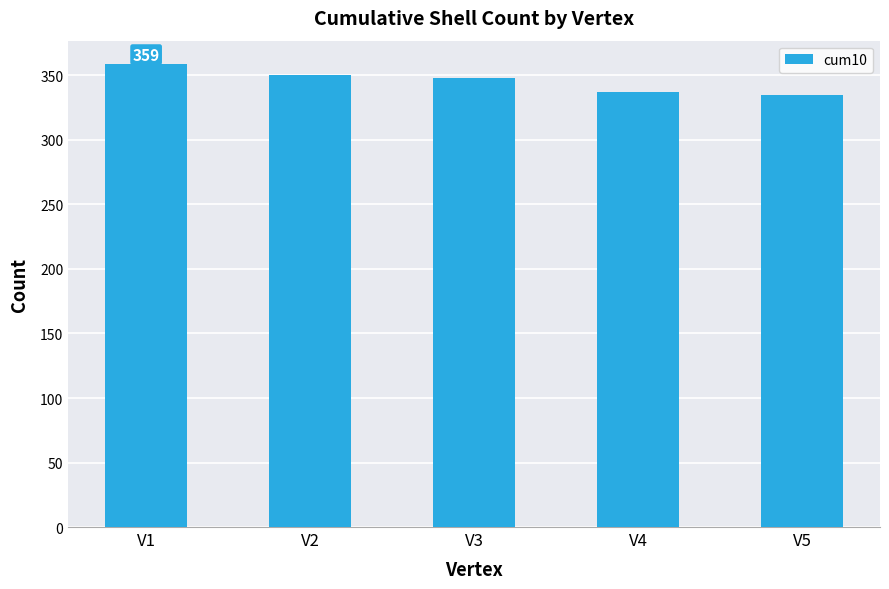

What is the value of the 2nd bar from the left?

350